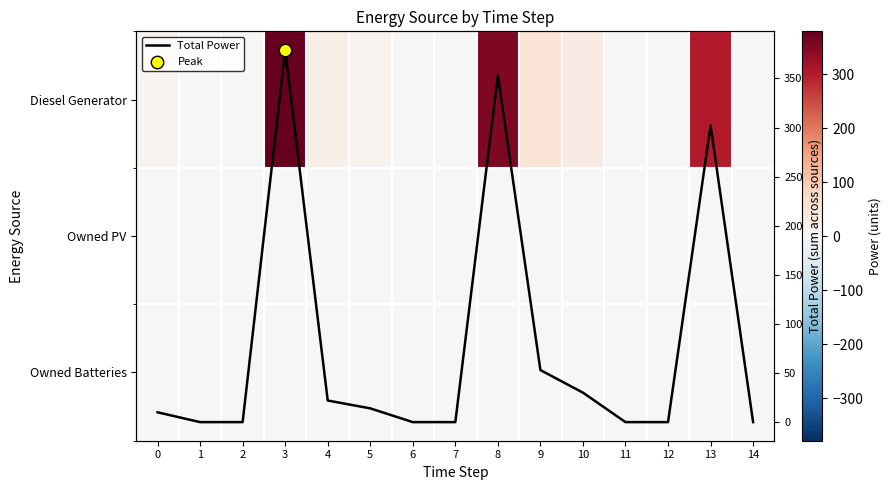

Count the number of categories in the chart.

15